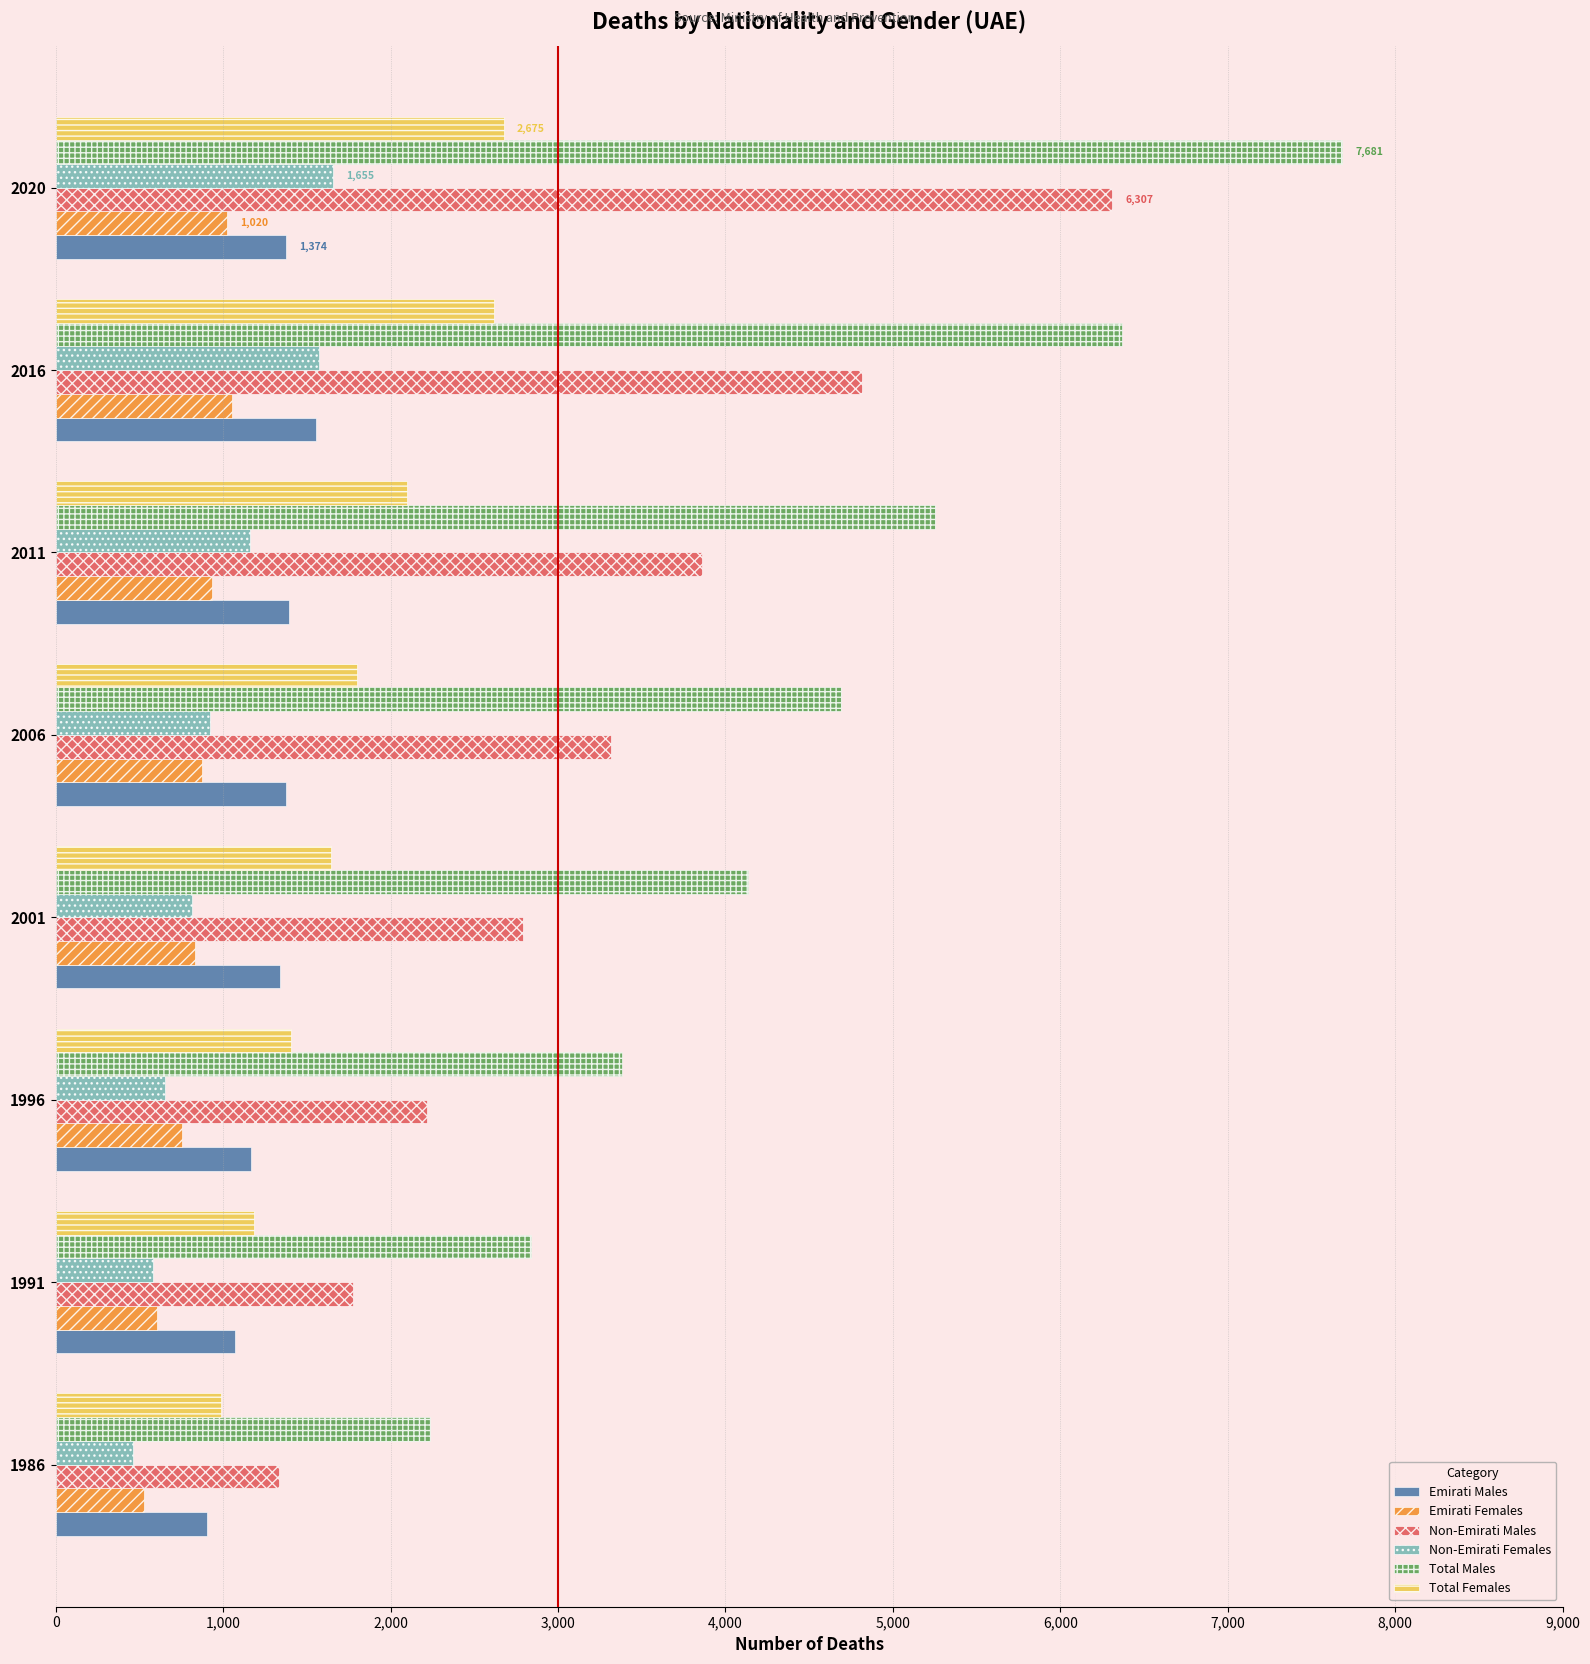

At how many categories does at least one series exceed 7107?

1